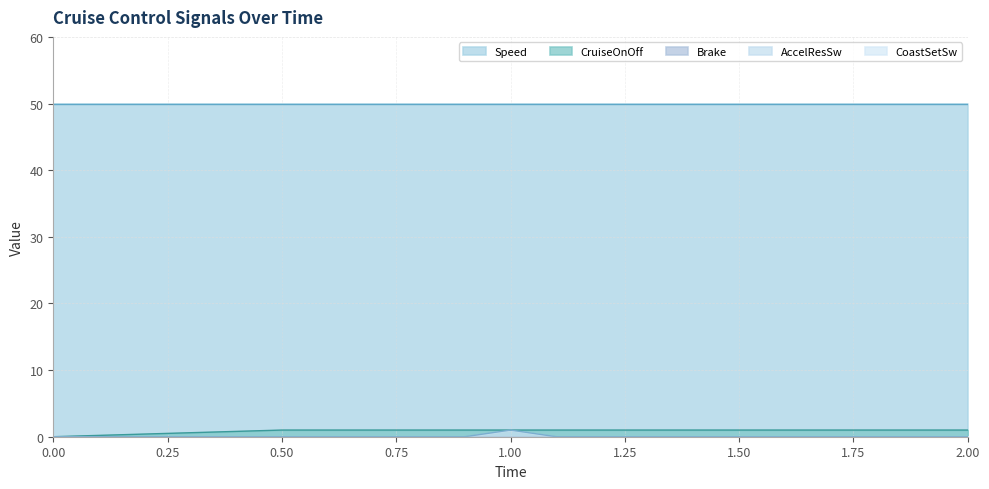

At how many categories does at least one series exceed 35?

6